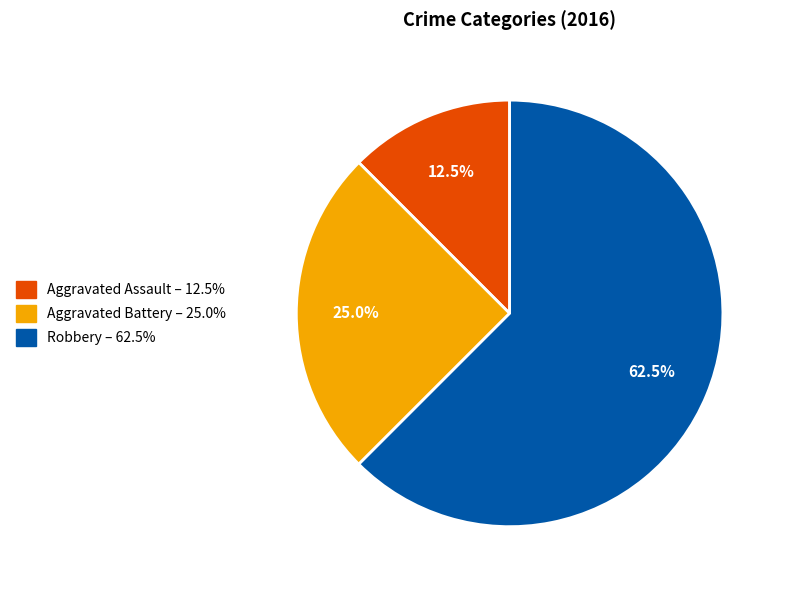

What percentage is NOT represented by Aggravated Assault?

87.5%